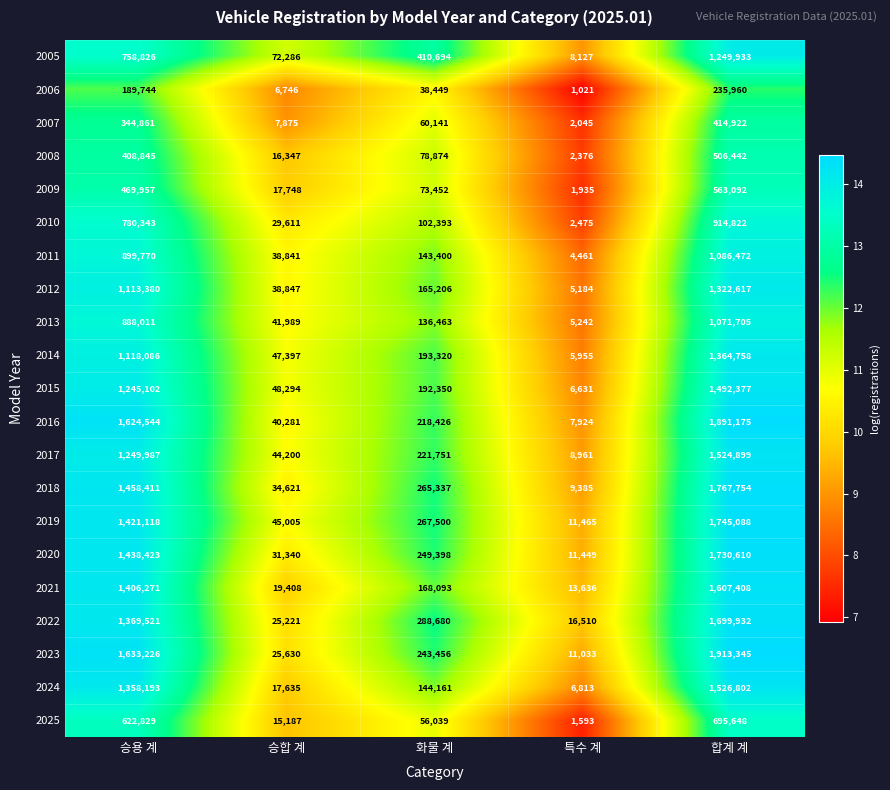

What is the maximum value for 2022?

1699932